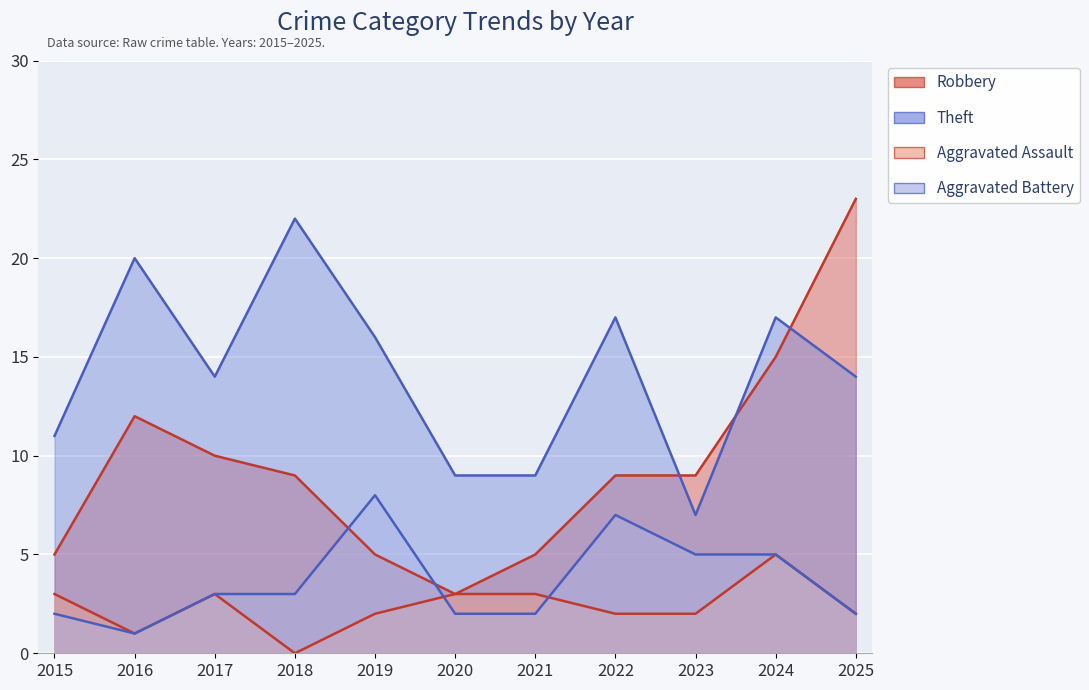

At which label is Theft closest to 14?

2017